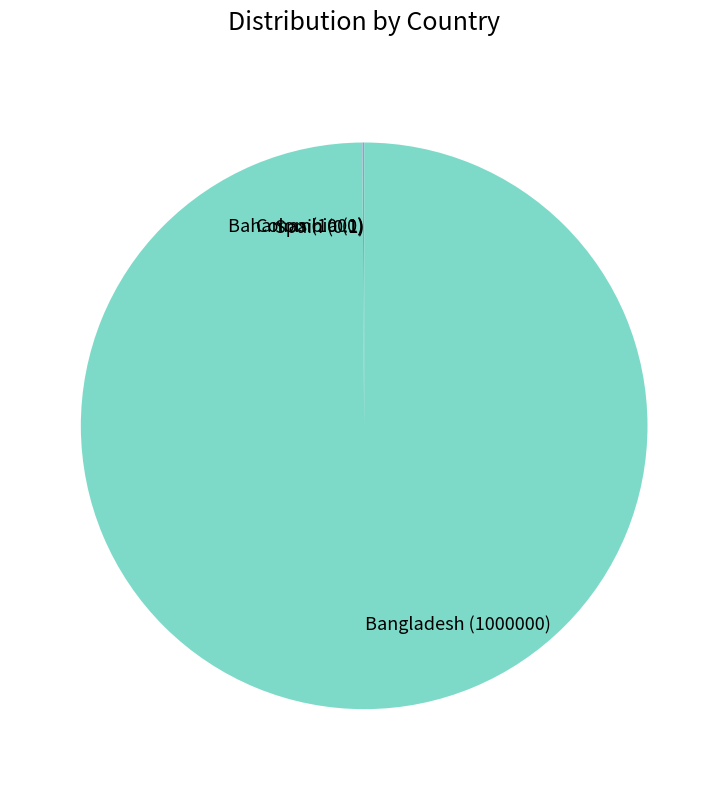

True or false: Bangladesh accounts for 100% of the total.

True